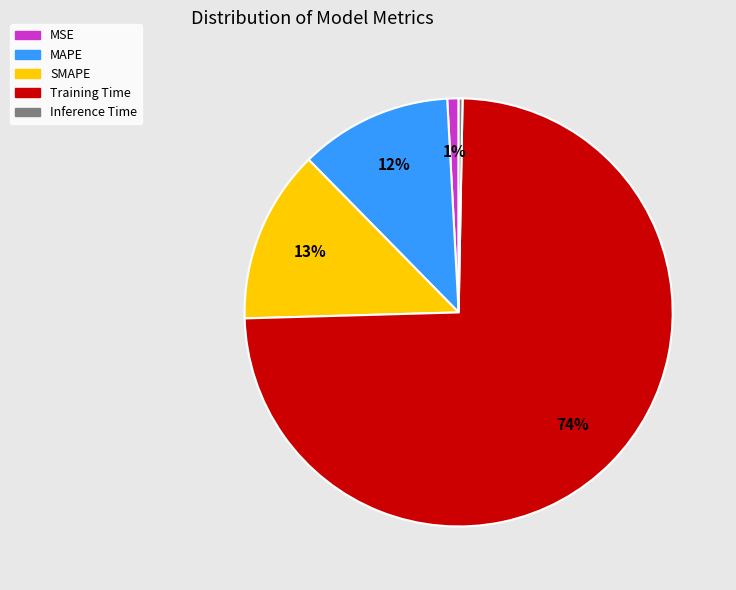

Does Training Time represent more than half of the total?

Yes